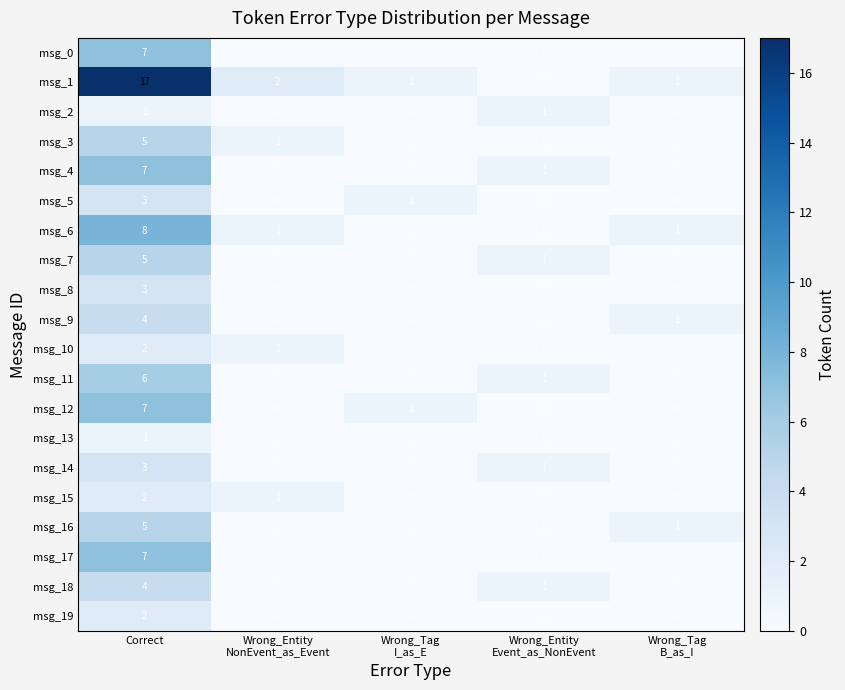

What is the difference between the maximum and minimum values in the msg_3 series?

5